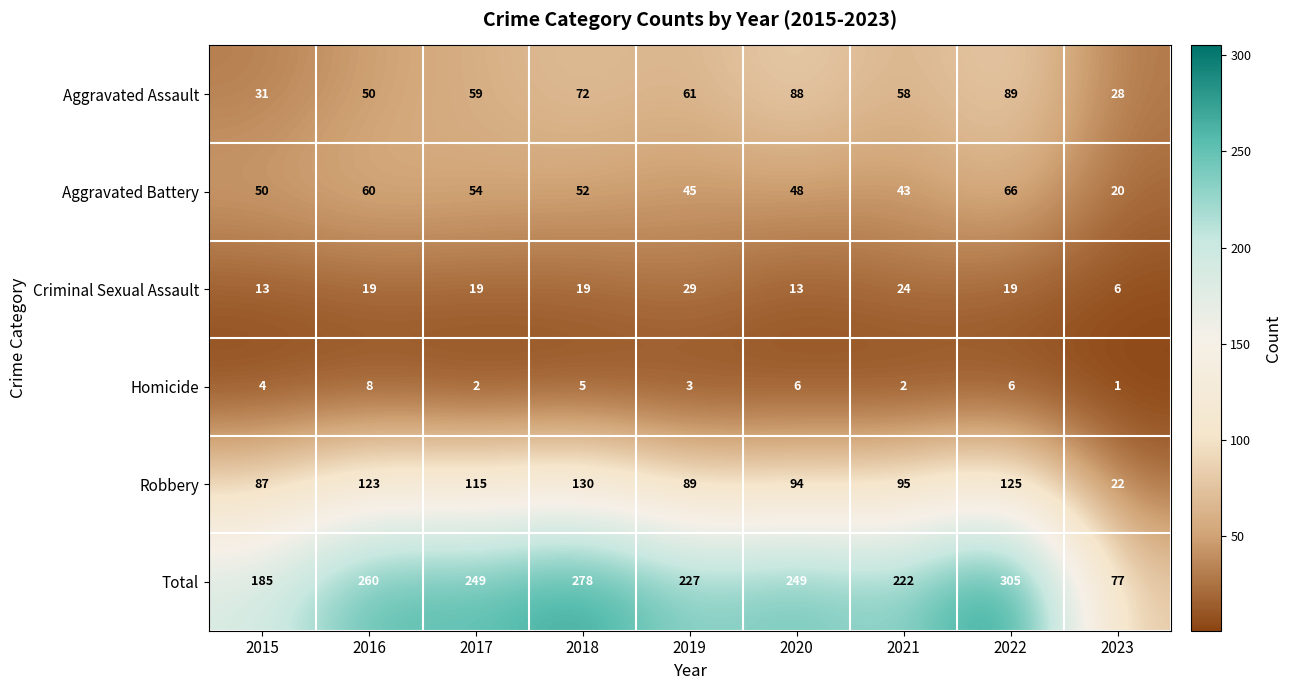

Where does the Robbery series first go above 95?

2016